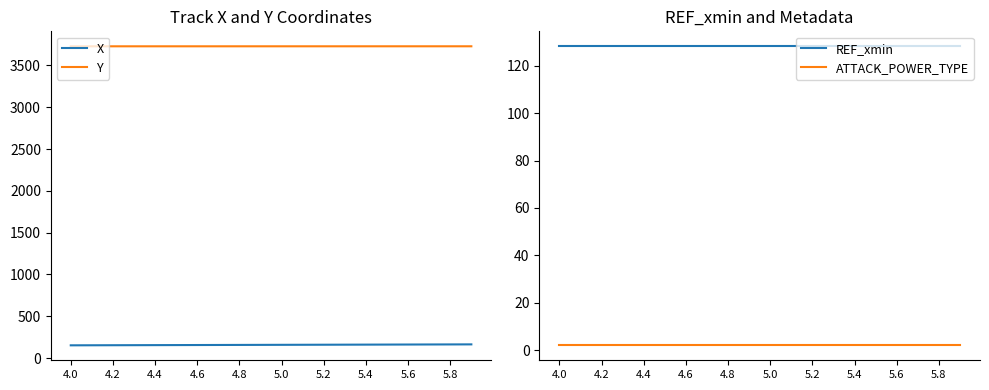

Is the value of Y at 4.0 greater than the value of X at 5.6?

Yes